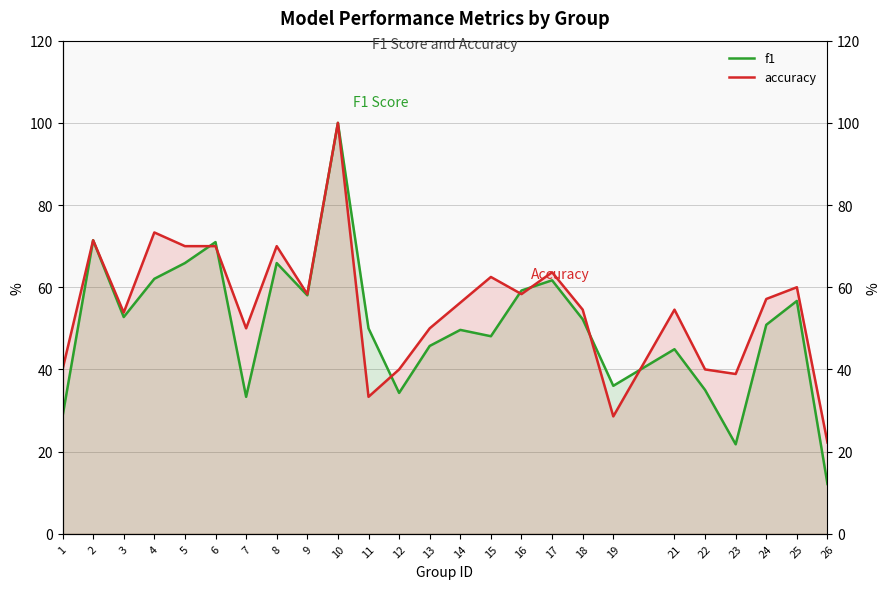

How many times do f1 and accuracy cross each other?

7